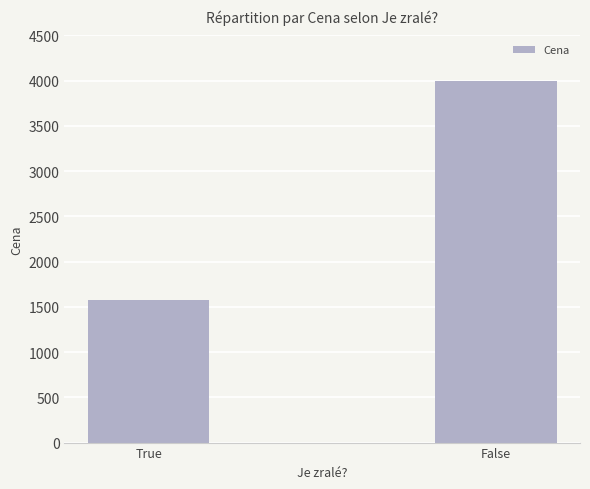

Where is the data nearest to the value 2786?

True